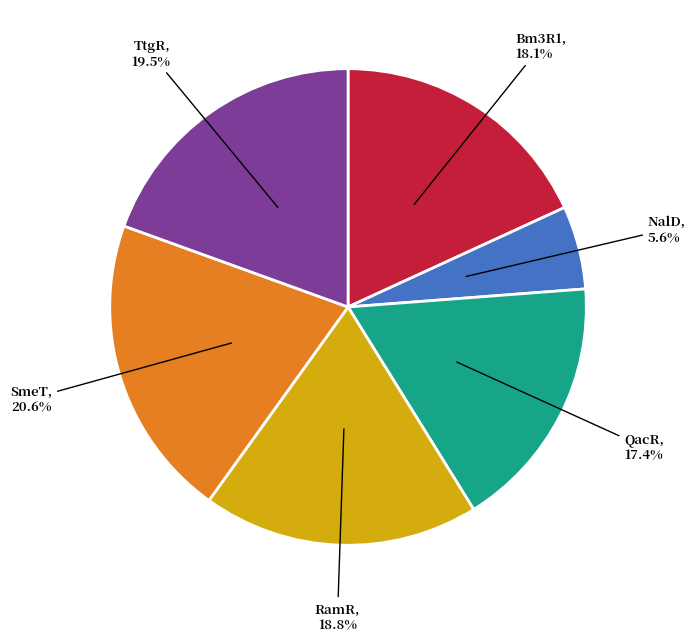

How many segments does this pie chart have?

6